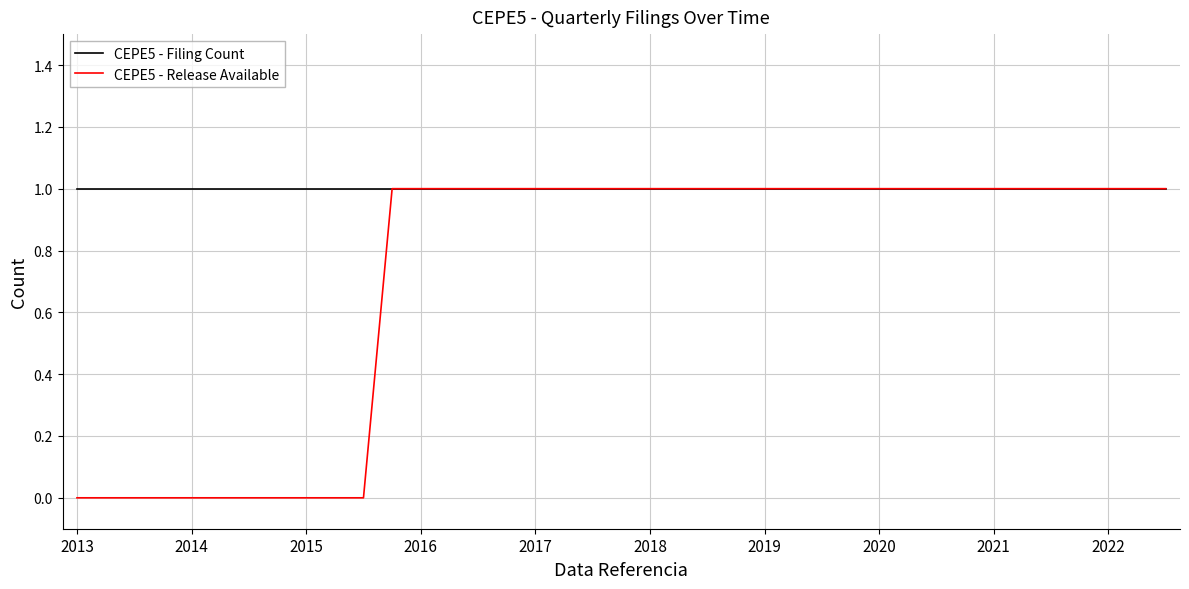

Which series has the largest total across all categories?

CEPE5 - Filing Count